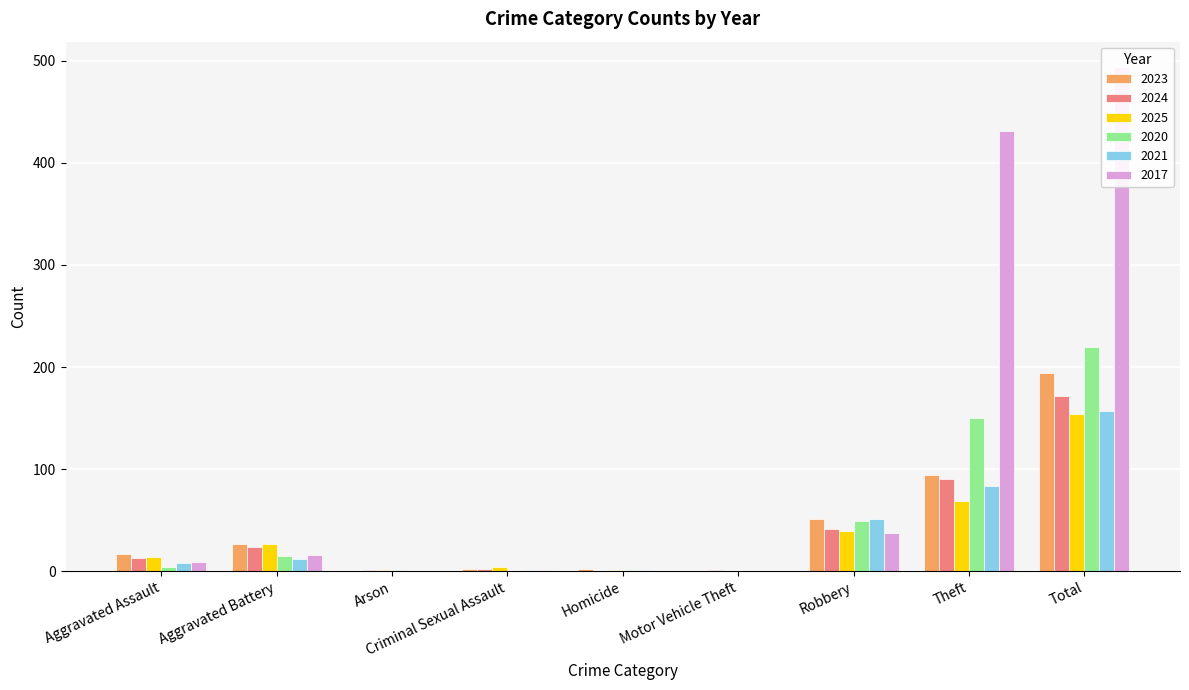

How many bars are there in total?

54